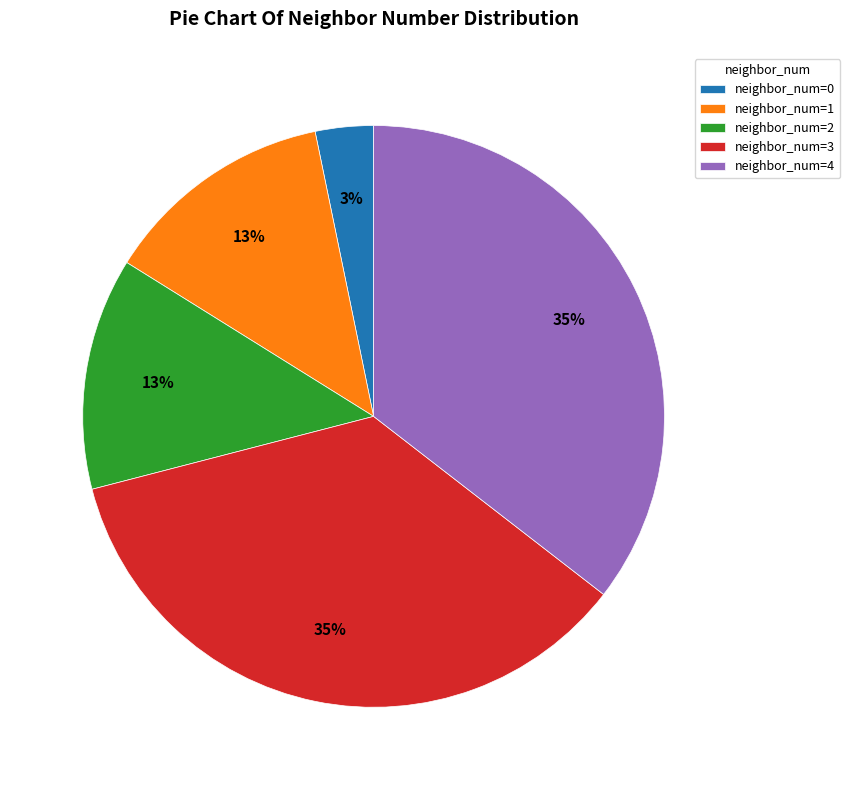

Is there a majority slice in this chart?

No